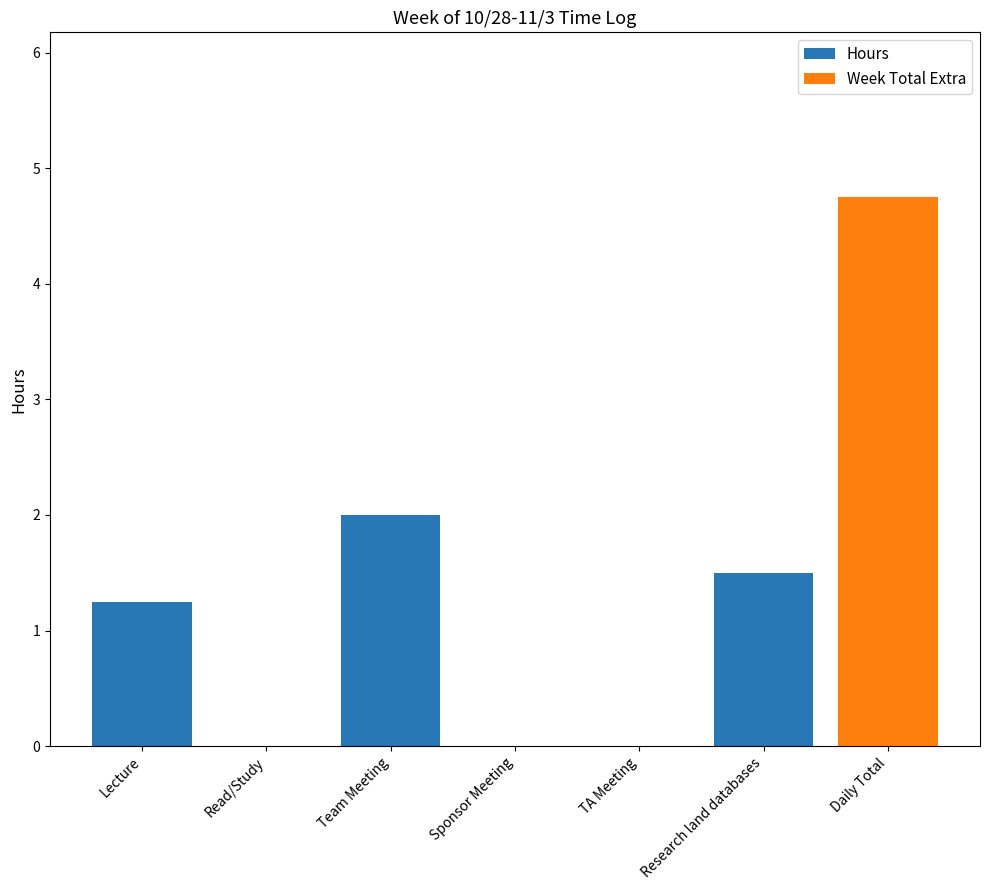

At which label does Hours reach its peak?

Team Meeting